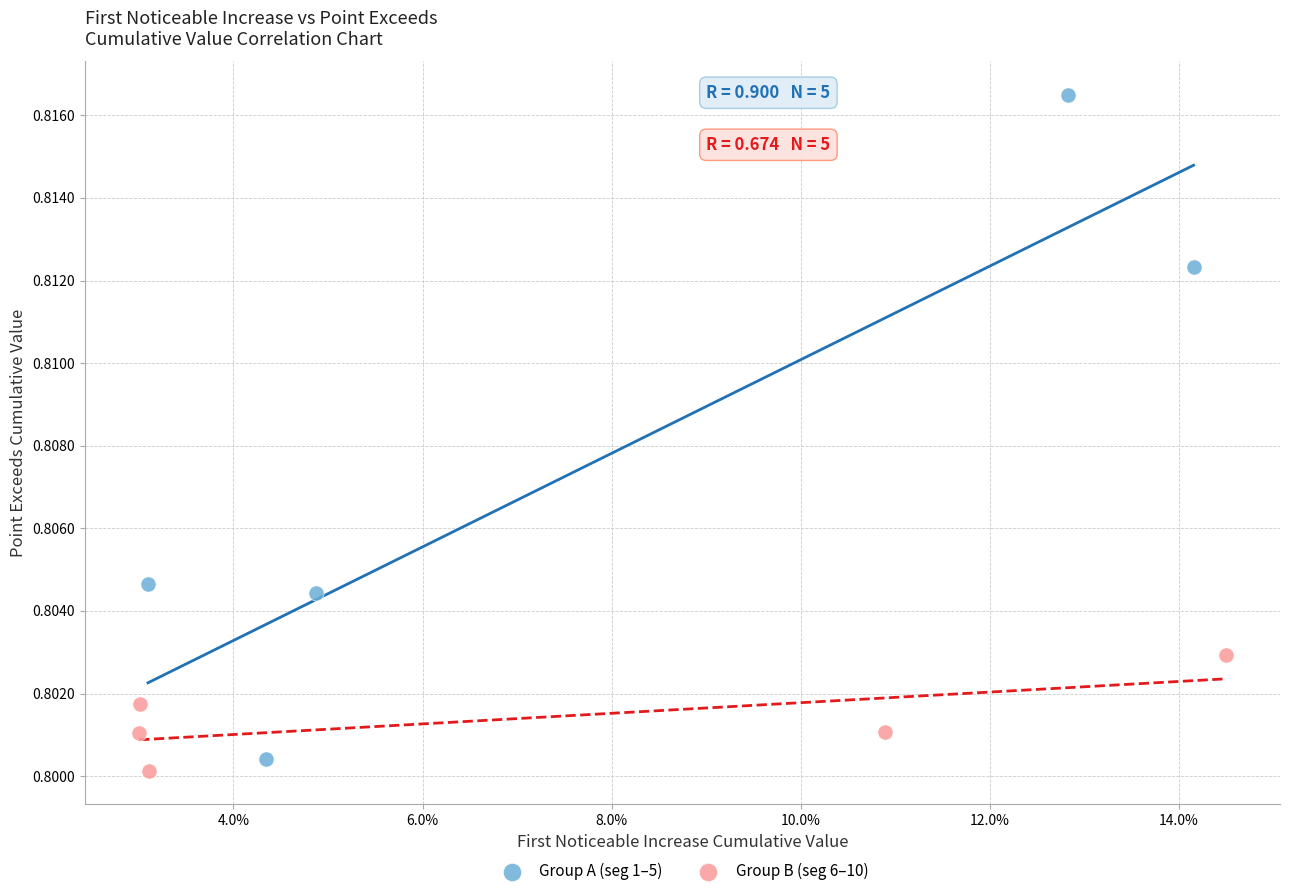

Which series has the largest Y range (max minus min)?

Group A (seg 1–5)